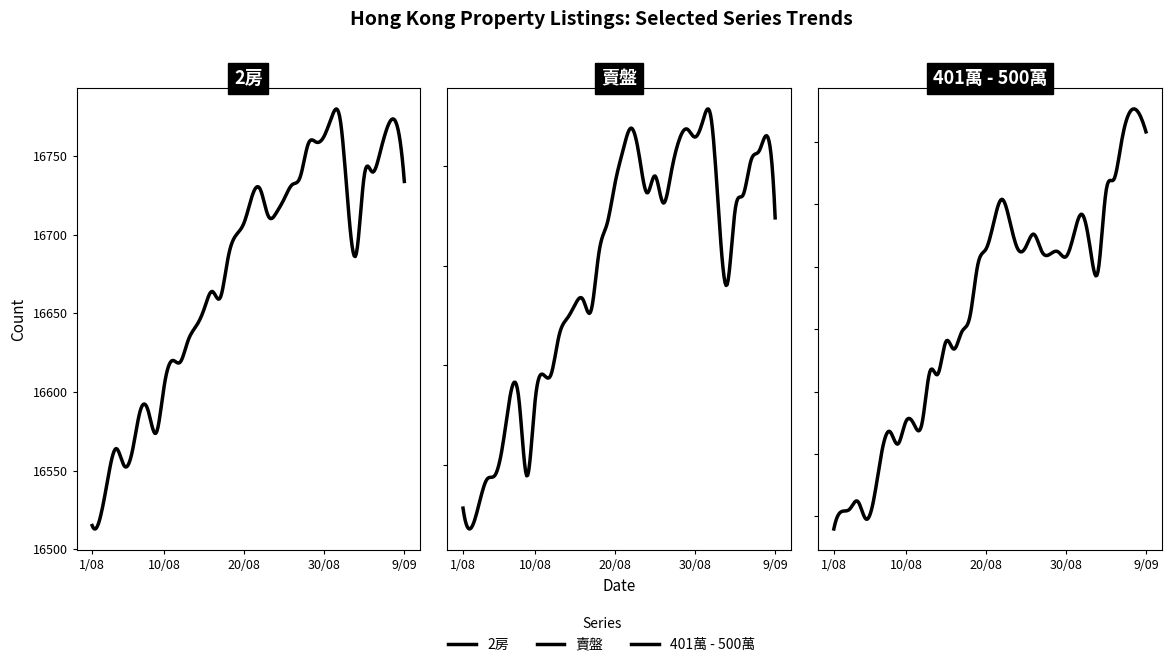

True or false: 401萬 - 500萬 and 2房 cross at least once.

False